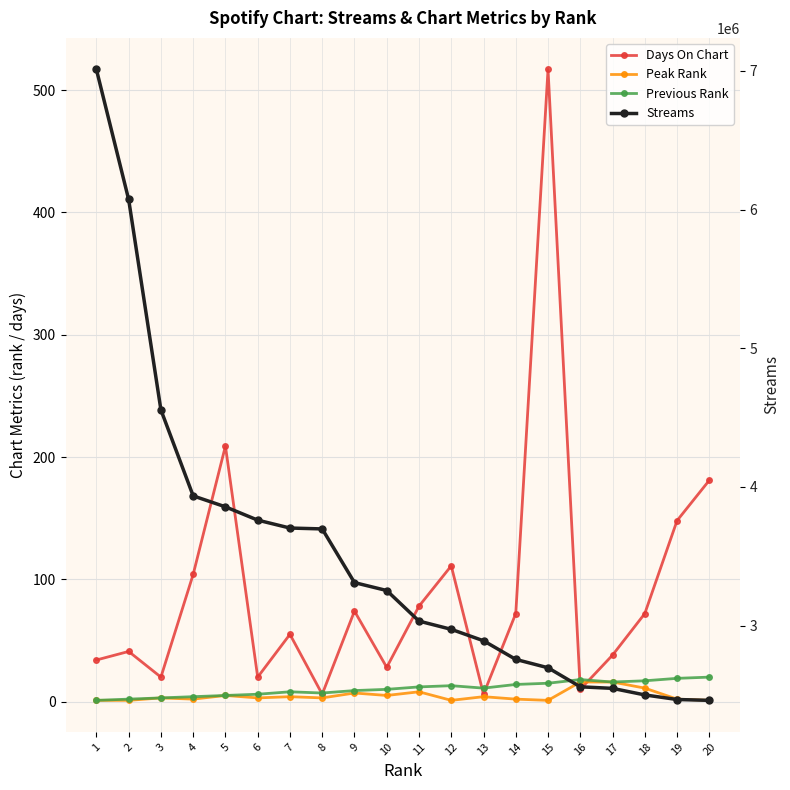

True or false: Days On Chart and Peak Rank cross at least once.

True